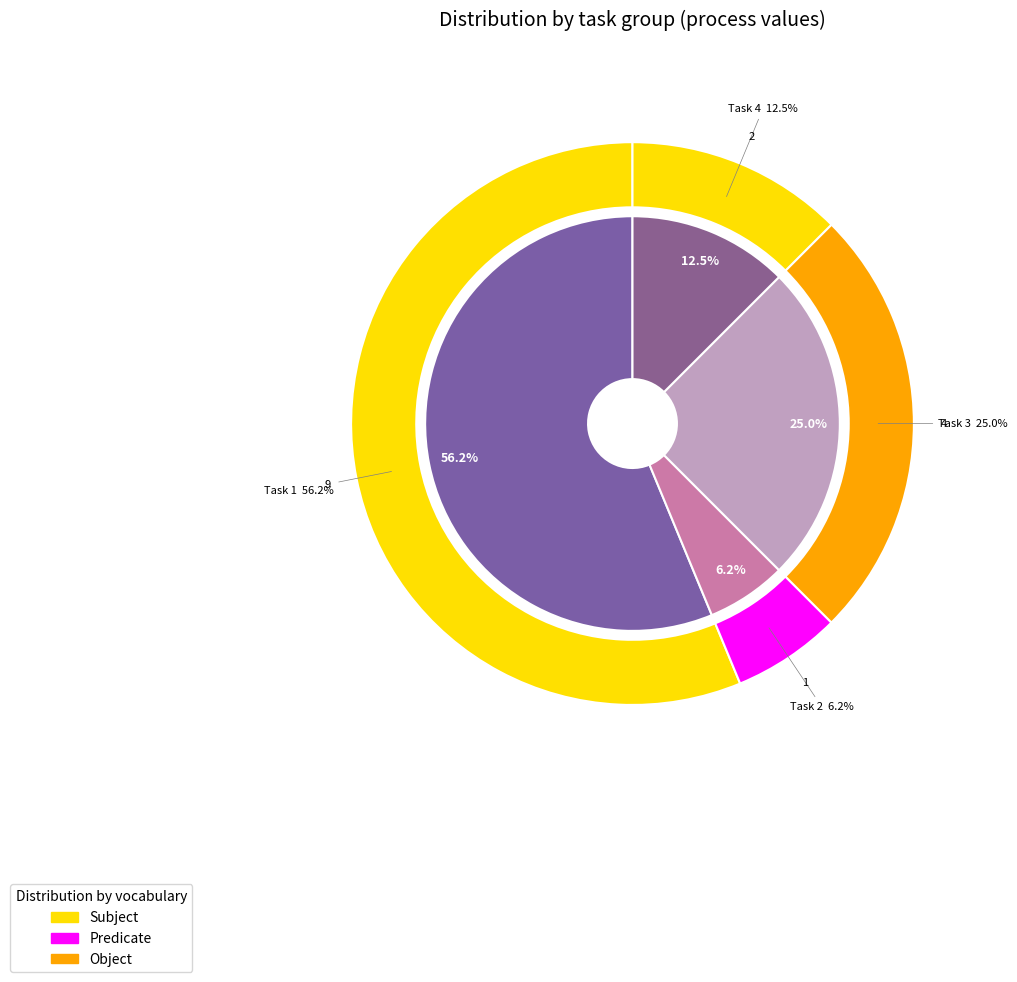

What percentage is the 2 slice, to the nearest percent?

6%